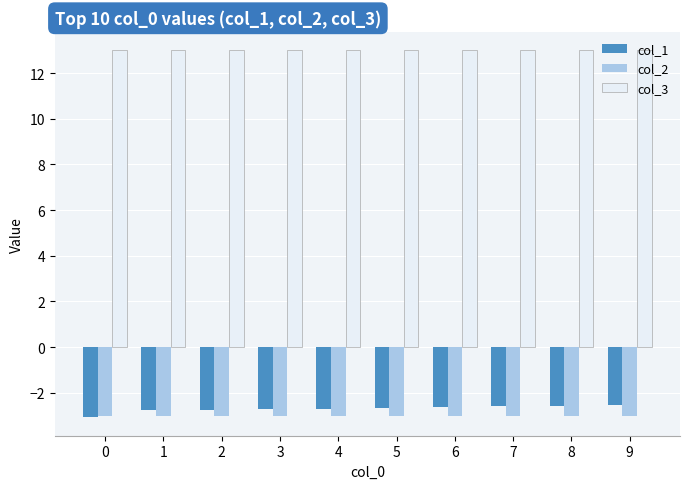

What is the sum of the col_1 values at 2 and 7?

-5.3